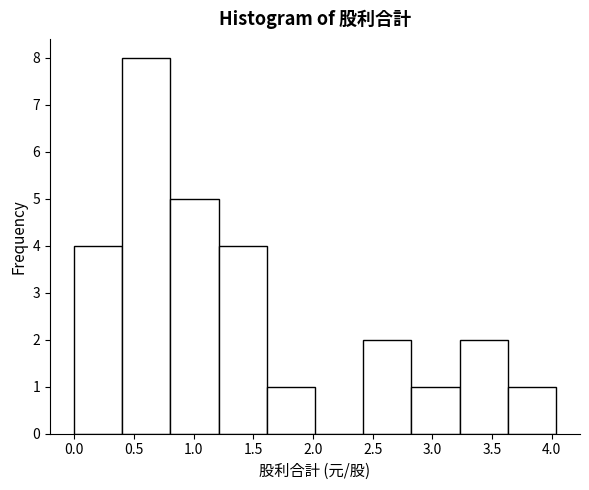

Reading left to right, list every bar in this chart as the range it spans on the x-axis followed by its height. Neither the bar edges nor the heights are printed on the chart, so give them approximately, as read against the axes.

0.00 to 0.40: 4
0.40 to 0.80: 8
0.80 to 1.20: 5
1.20 to 1.60: 4
1.60 to 2.00: 1
2.00 to 2.40: 0
2.40 to 2.80: 2
2.80 to 3.25: 1
3.25 to 3.65: 2
3.65 to 4.05: 1